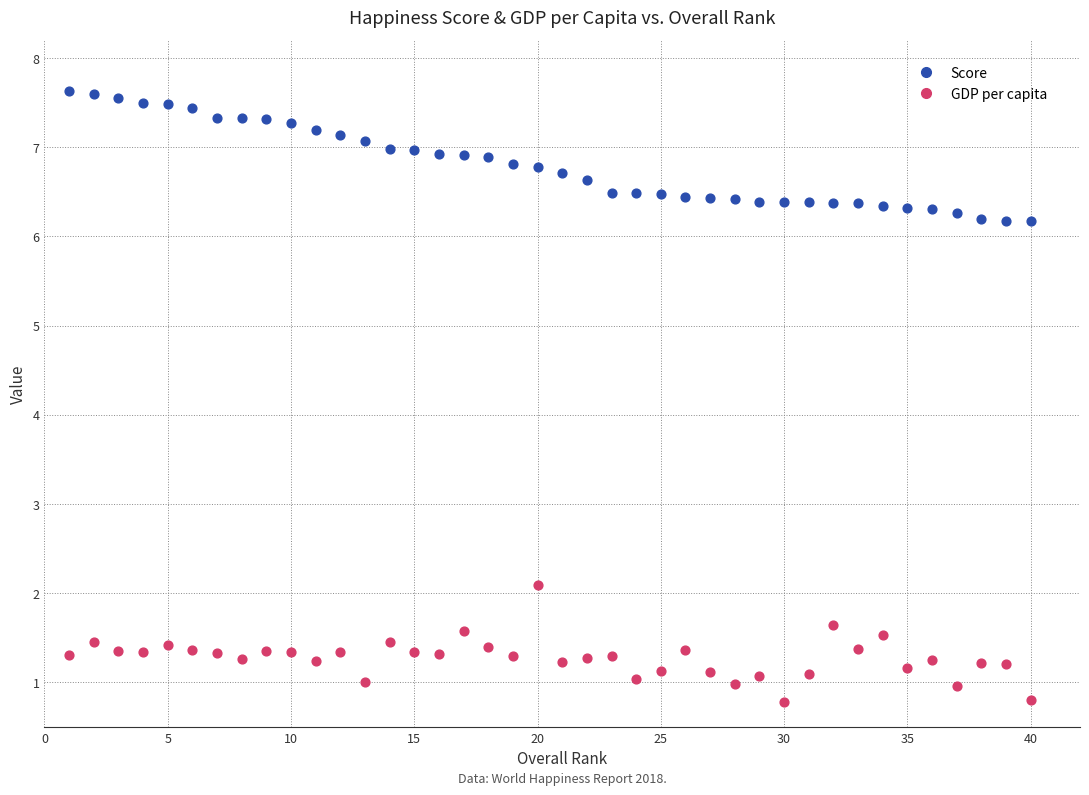

Which series reaches the minimum Y coordinate?

GDP per capita